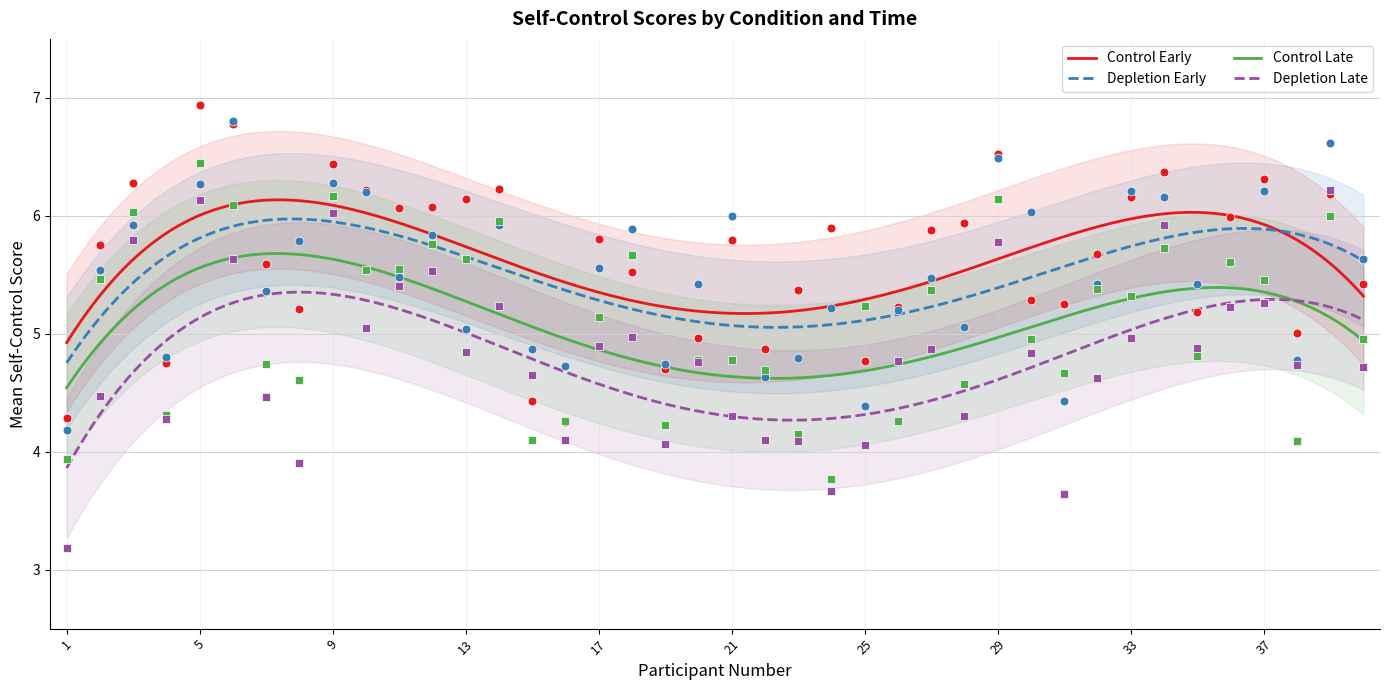

At which category is the sum across all series the highest?

5